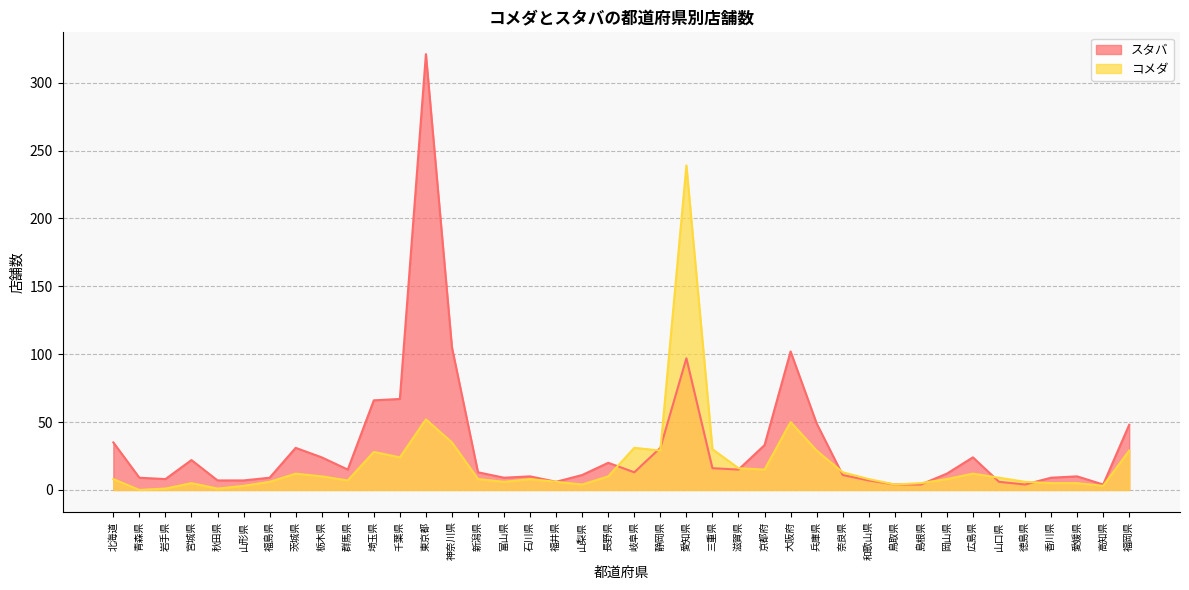

Rank the categories by スタバ value from highest to lowest.

東京都, 神奈川県, 大阪府, 愛知県, 千葉県, 埼玉県, 兵庫県, 福岡県, 北海道, 京都府, 茨城県, 静岡県, 栃木県, 広島県, 宮城県, 長野県, 三重県, 群馬県, 滋賀県, 新潟県, 岐阜県, 岡山県, 山梨県, 奈良県, 石川県, 愛媛県, 青森県, 福島県, 富山県, 香川県, 岩手県, 秋田県, 山形県, 和歌山県, 福井県, 山口県, 鳥取県, 島根県, 徳島県, 高知県